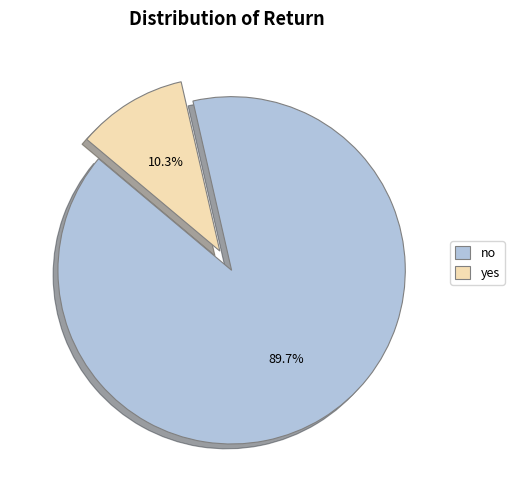

Rank the categories by value from lowest to highest.

yes, no